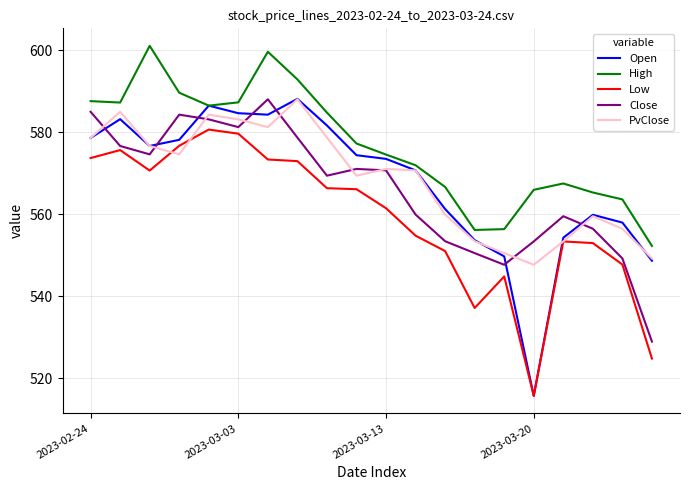

Which series has the largest range (max minus min)?

Open